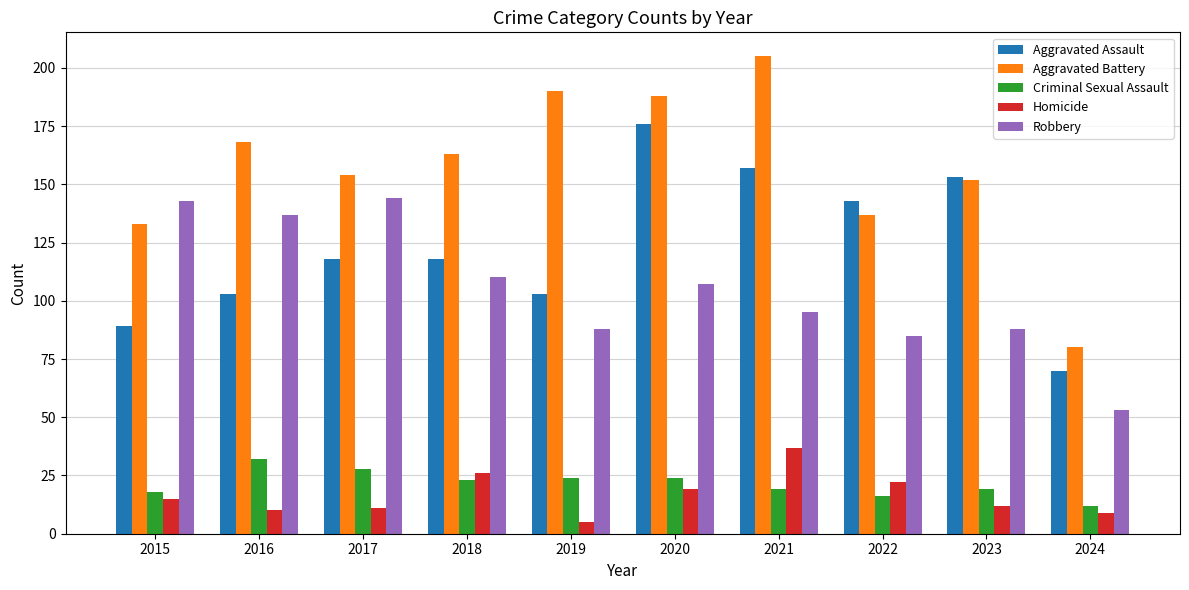

What is the minimum value shown in the chart?

5